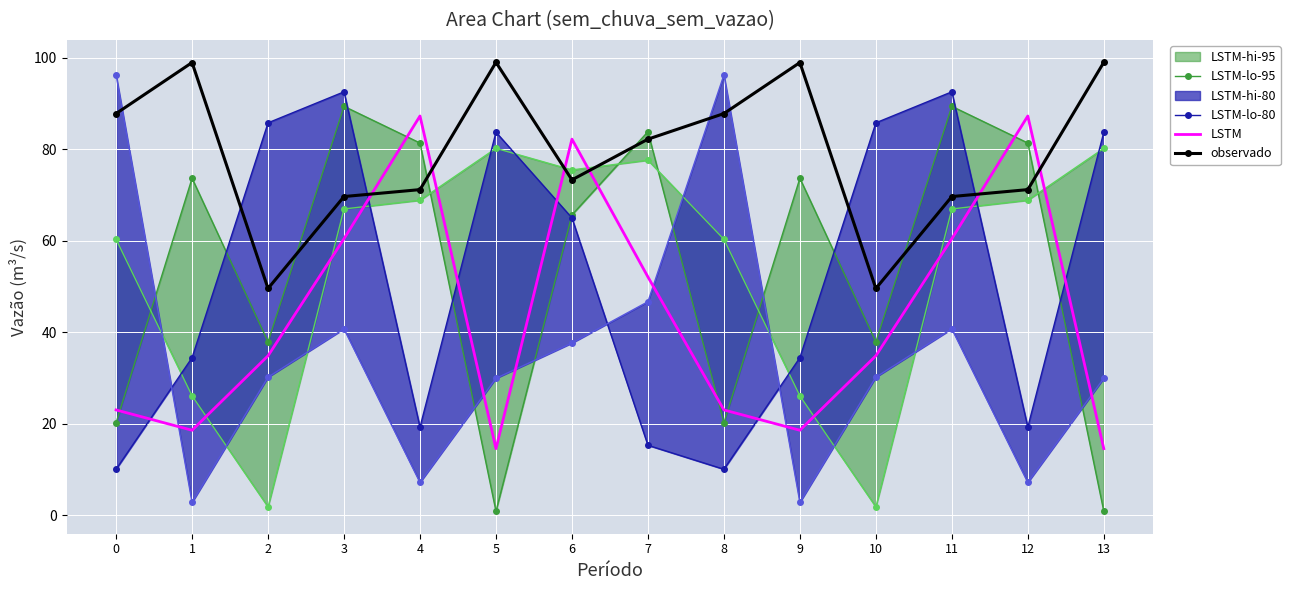

Is it true that observado equals 47.3 at 8?

False